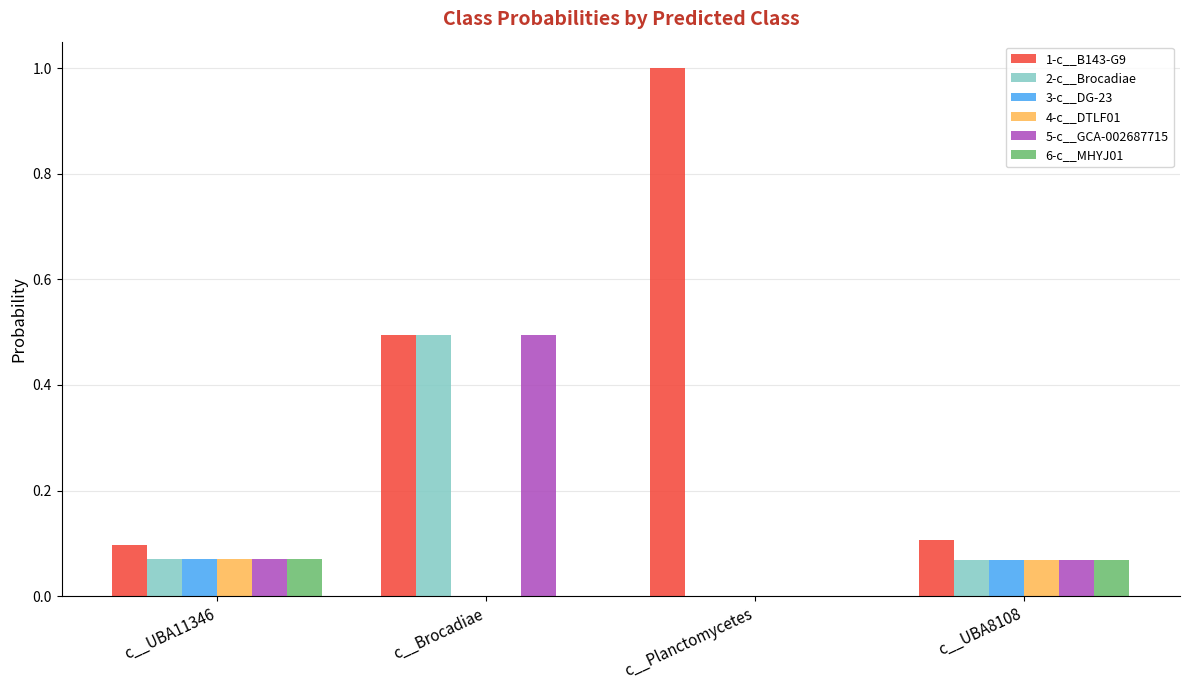

Are the bars horizontal?

No